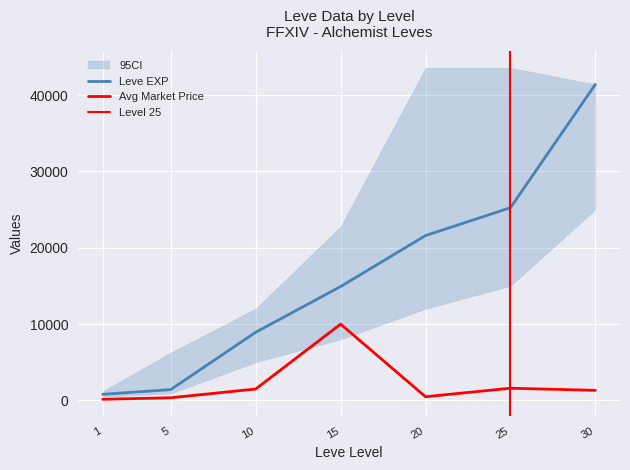

At which category is the sum across all series the highest?

30